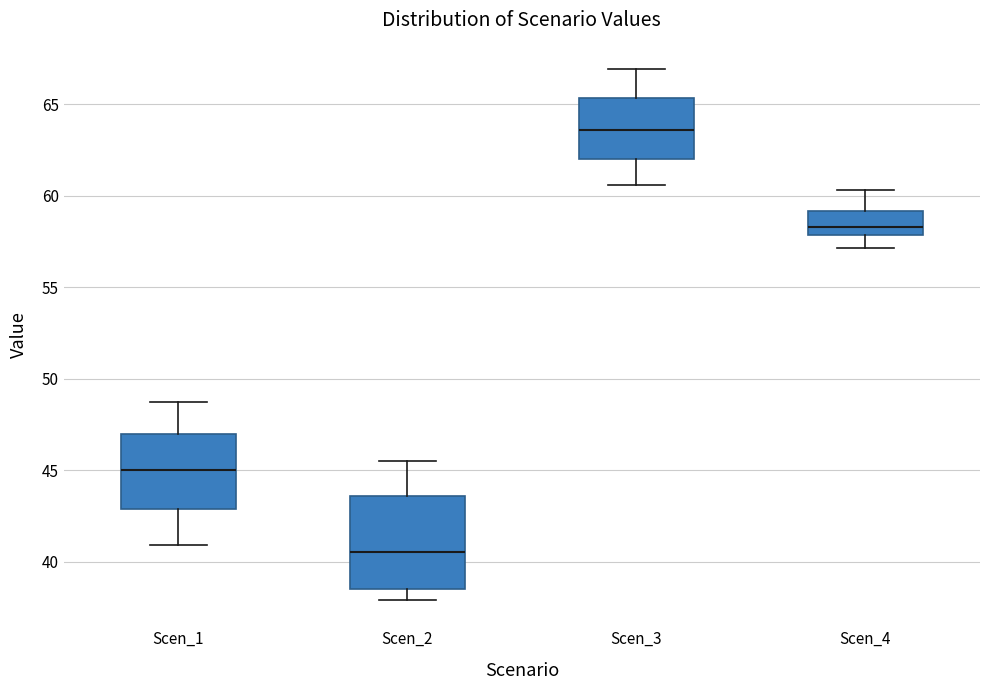

Where is the upper edge of the box for Scen_4 on the y-axis? The values are not printed on the chart, so give them approximately, as read against the axis.

59.0